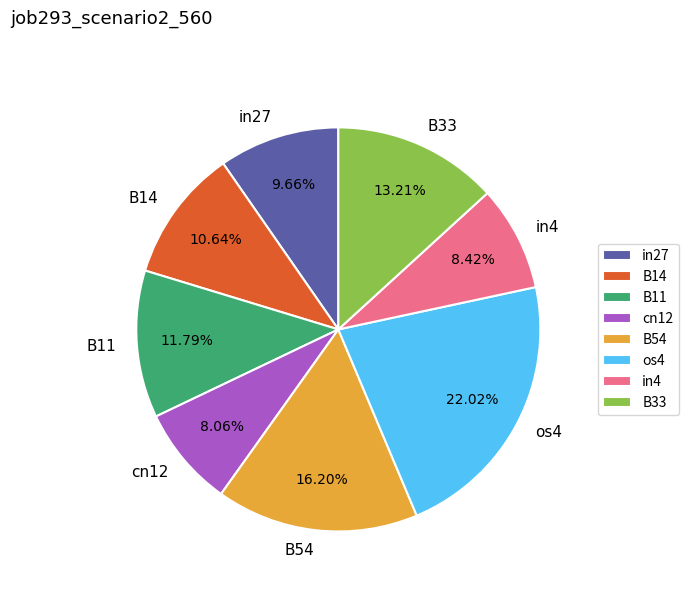

Is it true that os4 is 34% of the pie?

False